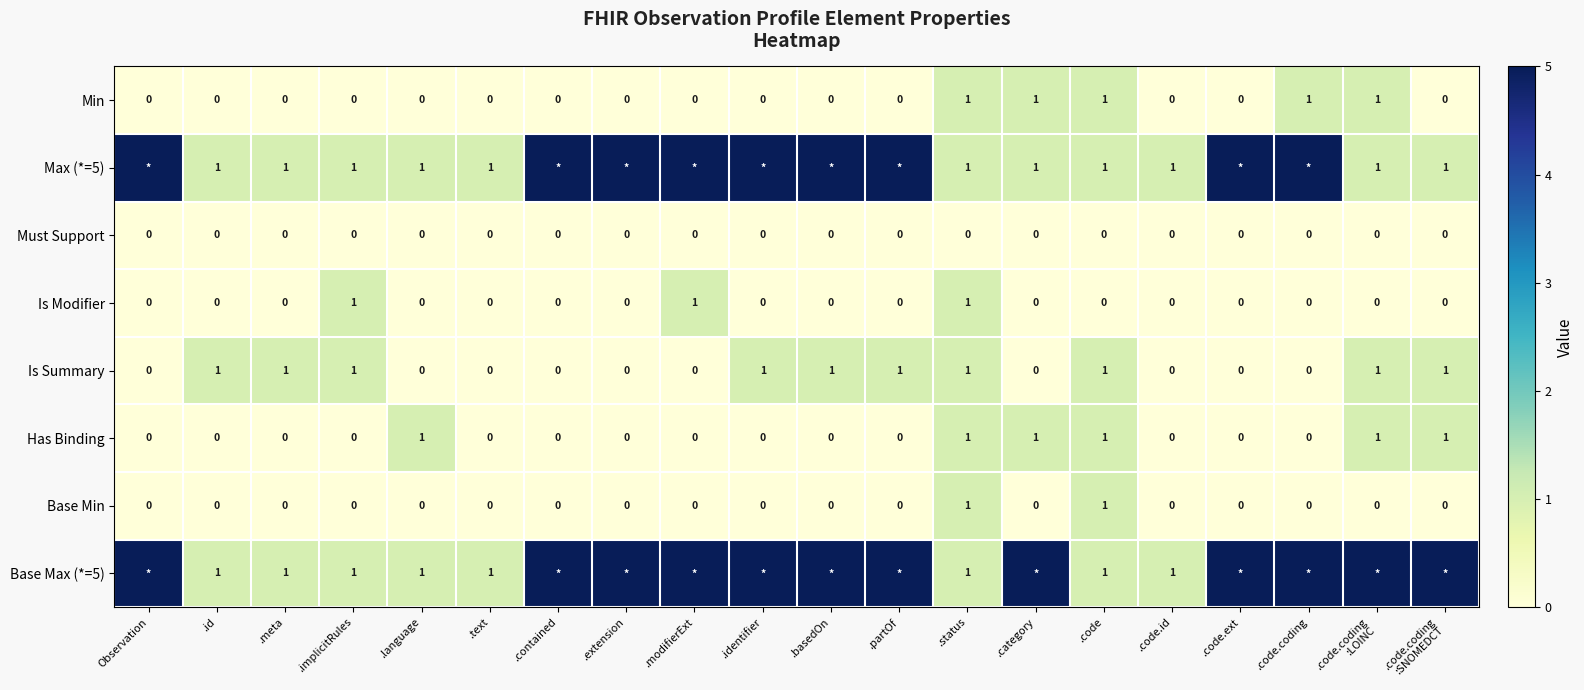

What is the total value across all series at .status?

7